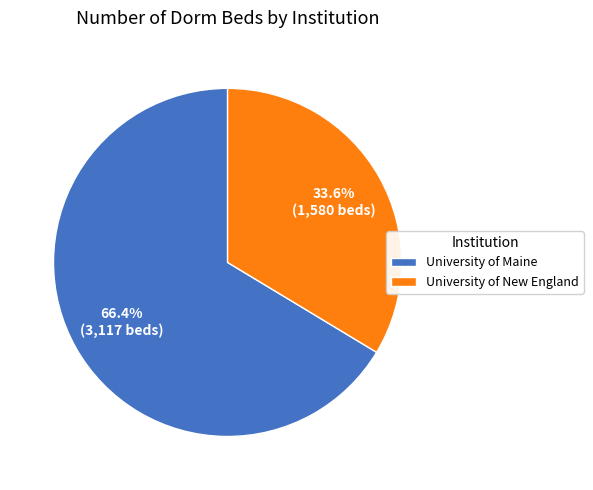

Which slice is the largest?

University of Maine